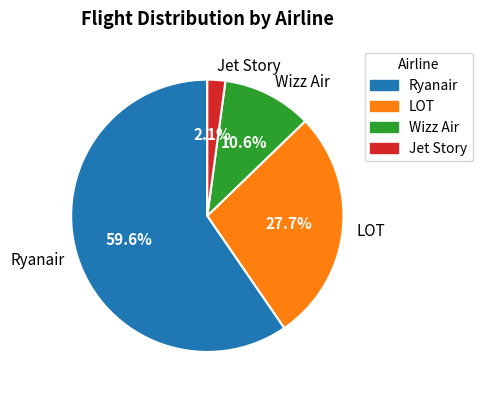

What is the largest slice in the pie chart?

Ryanair